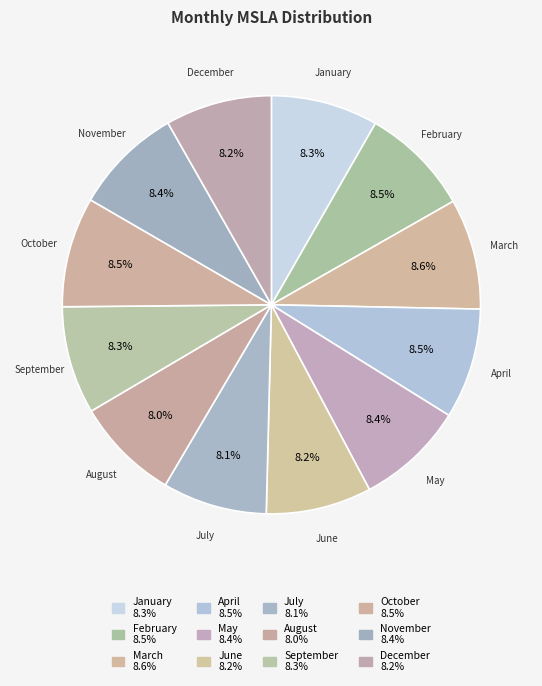

How many slices are in this pie chart?

12